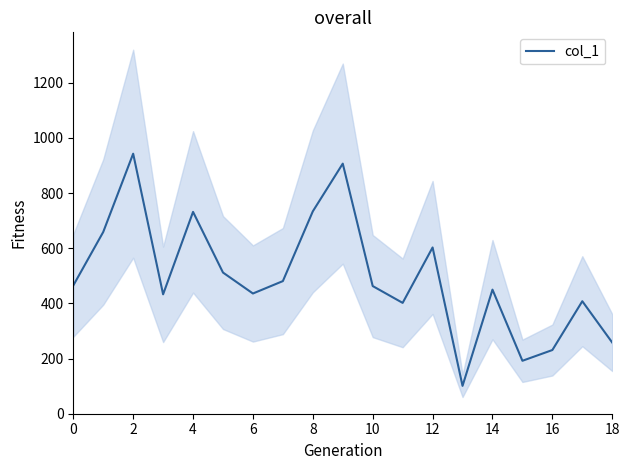

What is the maximum value for col_1?

943